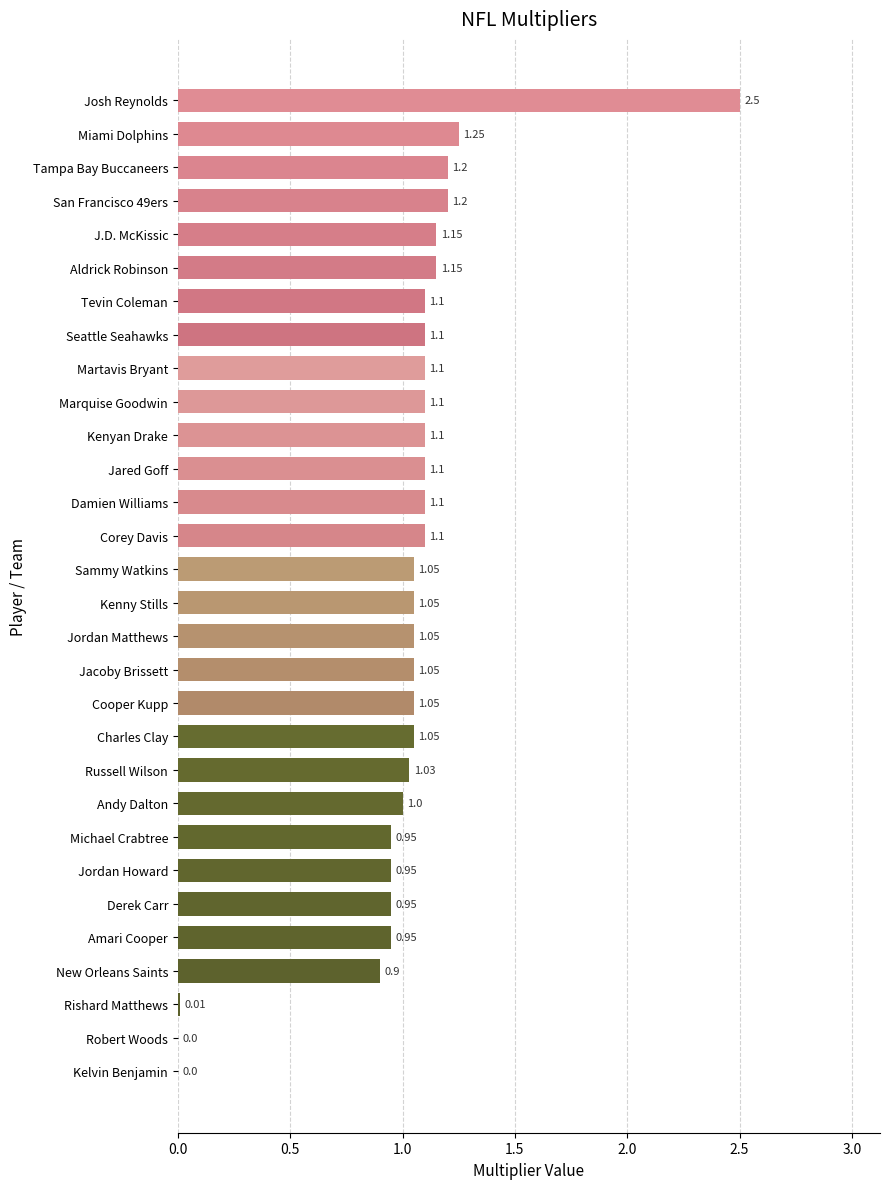

What is the sum of the values at Tampa Bay Buccaneers and Kelvin Benjamin?

1.2